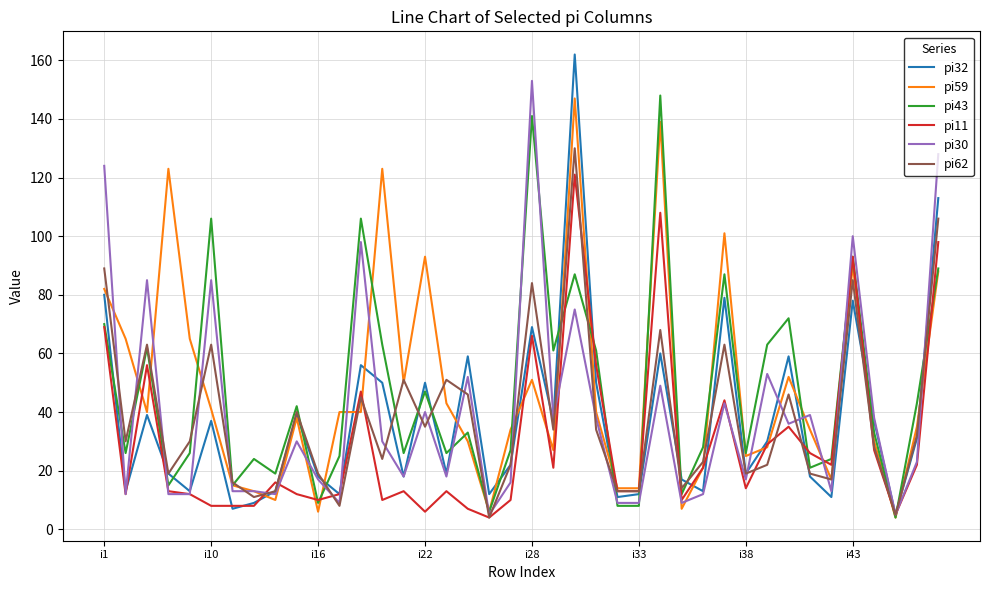

Which series has the widest spread of values?

pi32